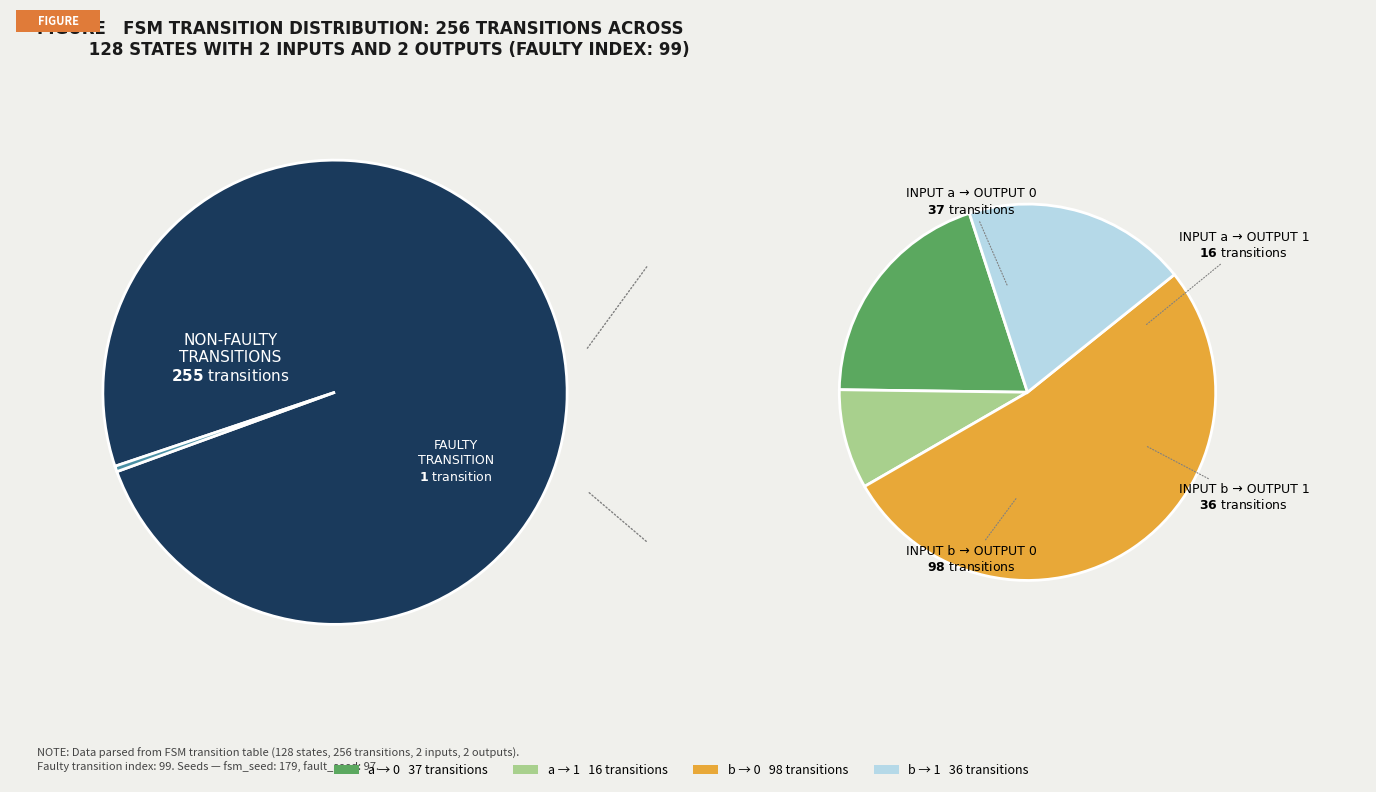

What portion of the pie excludes output_symbol=0 (input=a)?

80.3%